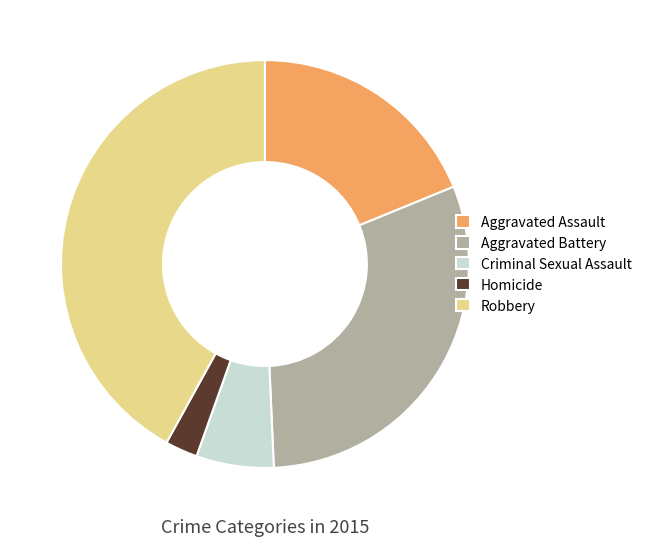

Is Homicide the majority of the pie?

No